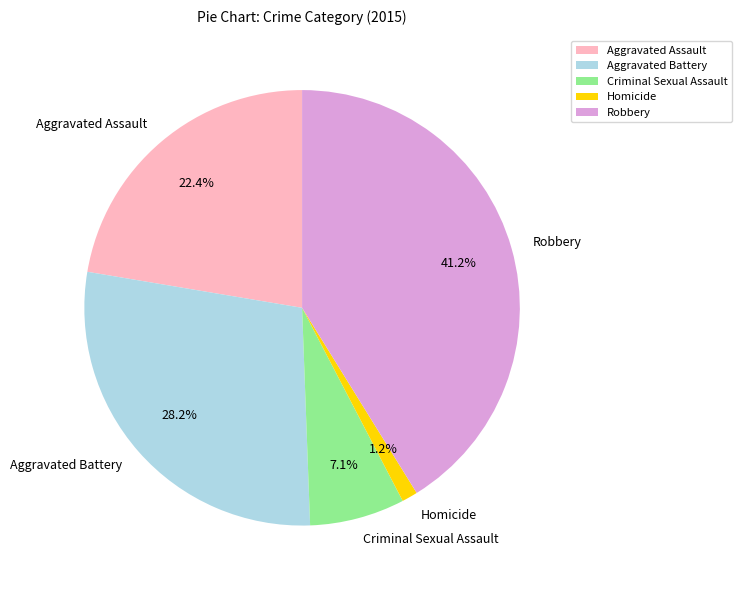

What is the smallest slice in the pie chart?

Homicide